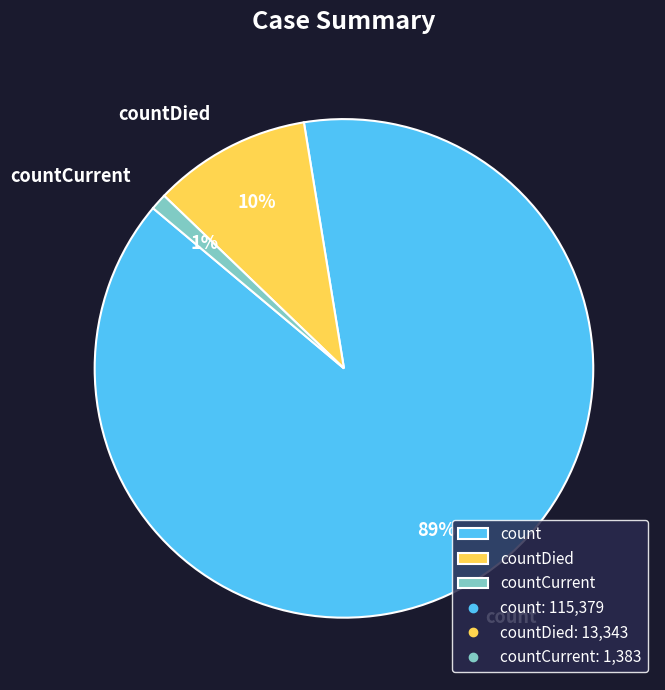

Rank the categories by value from lowest to highest.

countCurrent, countDied, count